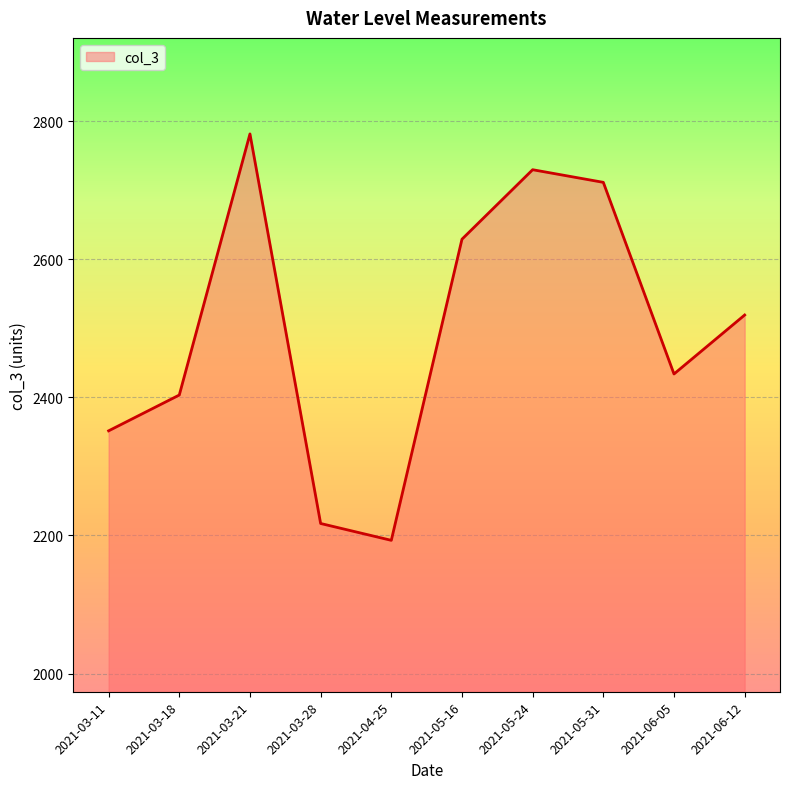

What is the ratio of the value at 2021-04-25 to the value at 2021-03-21?

0.8